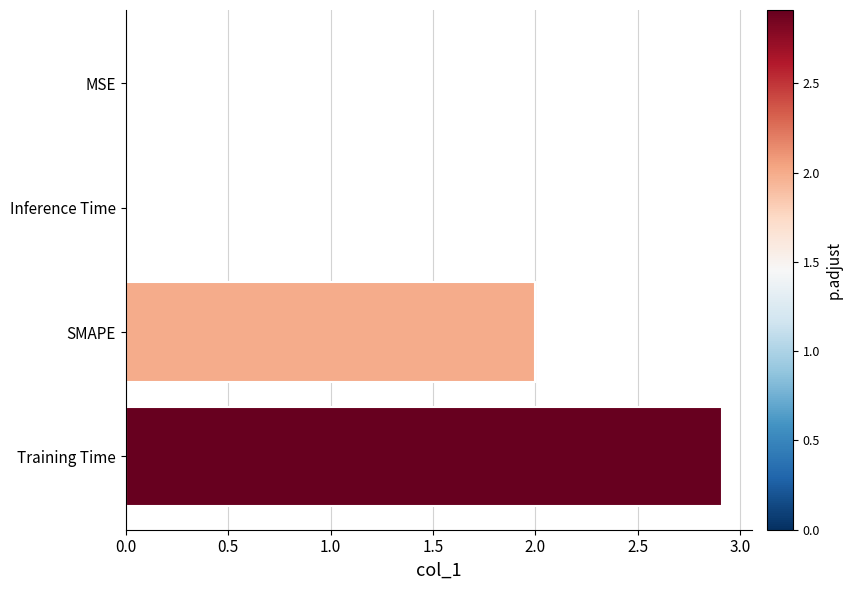

The value at Training Time is 5.1. True or false?

False